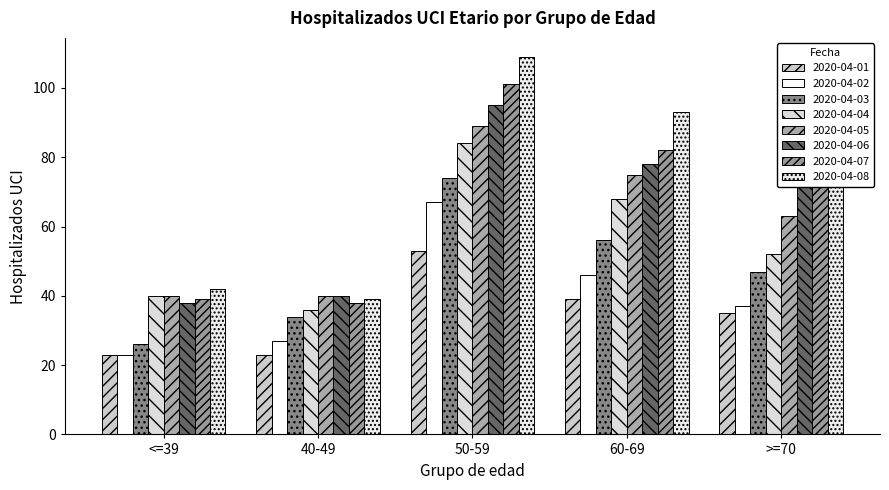

Reading left to right, list all the values displayed in this chart.

<=39: 23	23	26	40	40	38	39	42
40-49: 23	27	34	36	40	40	38	39
50-59: 53	67	74	84	89	95	101	109
60-69: 39	46	56	68	75	78	82	93
>=70: 35	37	47	52	63	76	77	79